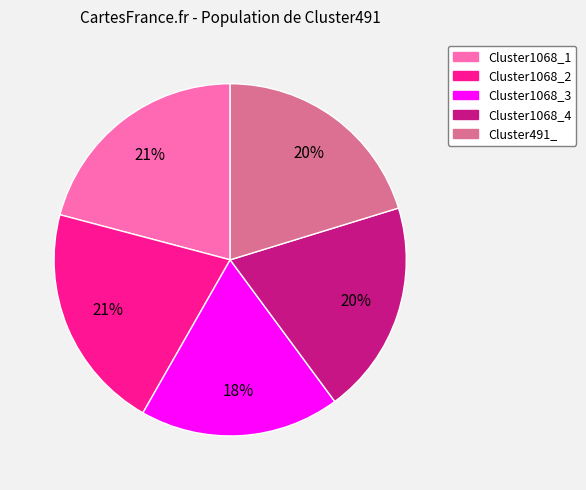

How many slices are in this pie chart?

5